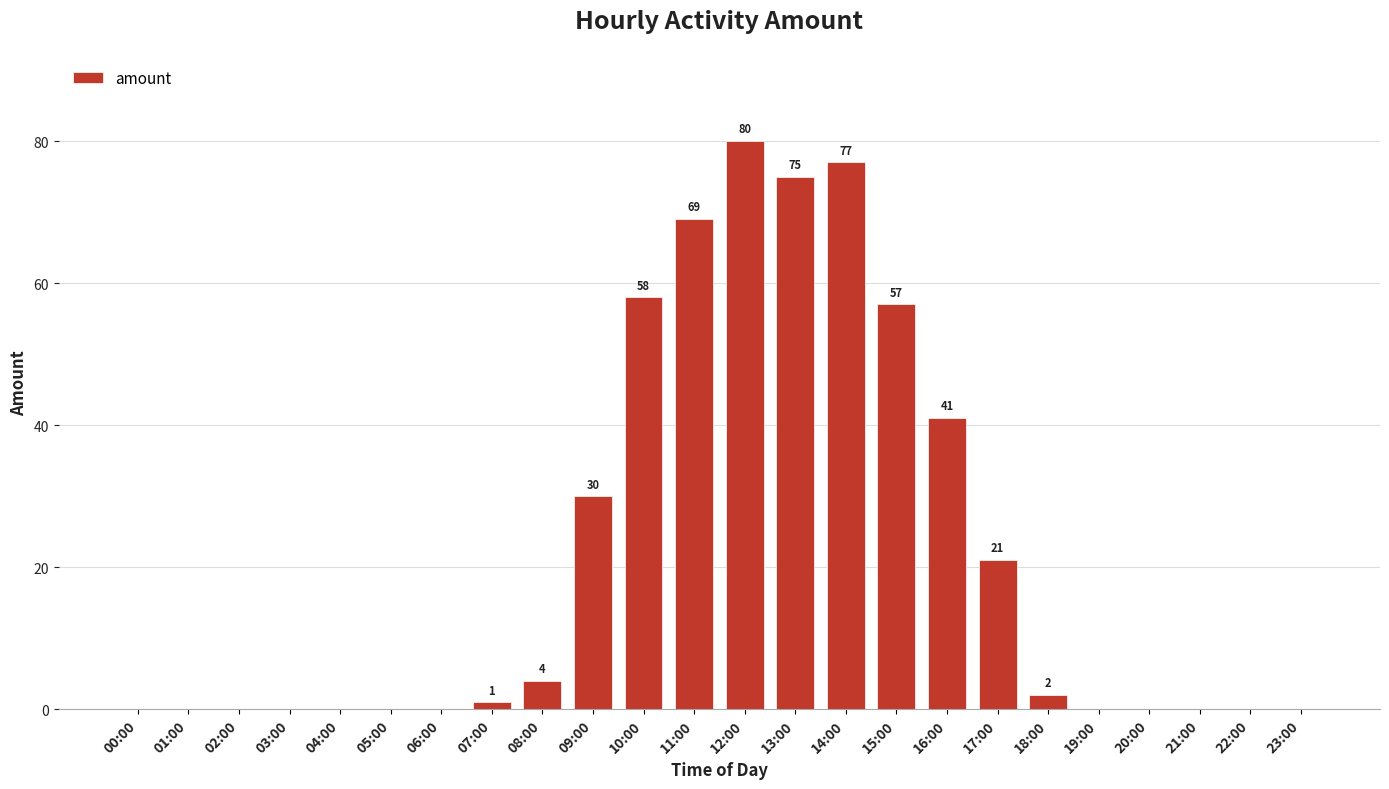

True or false: the data shows 77 at 14:00.

True